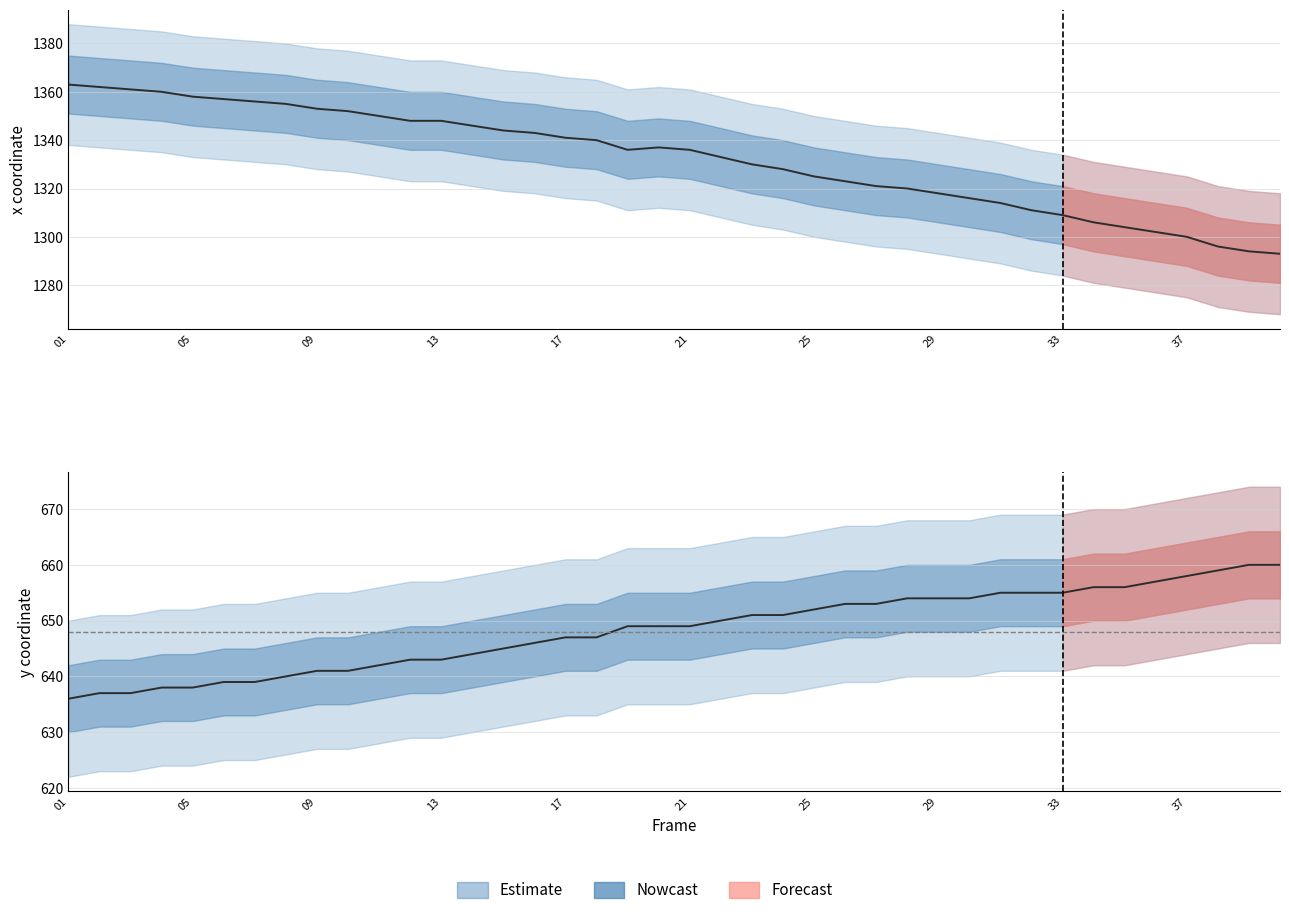

List the series in order of their overall mean, highest first.

x, y